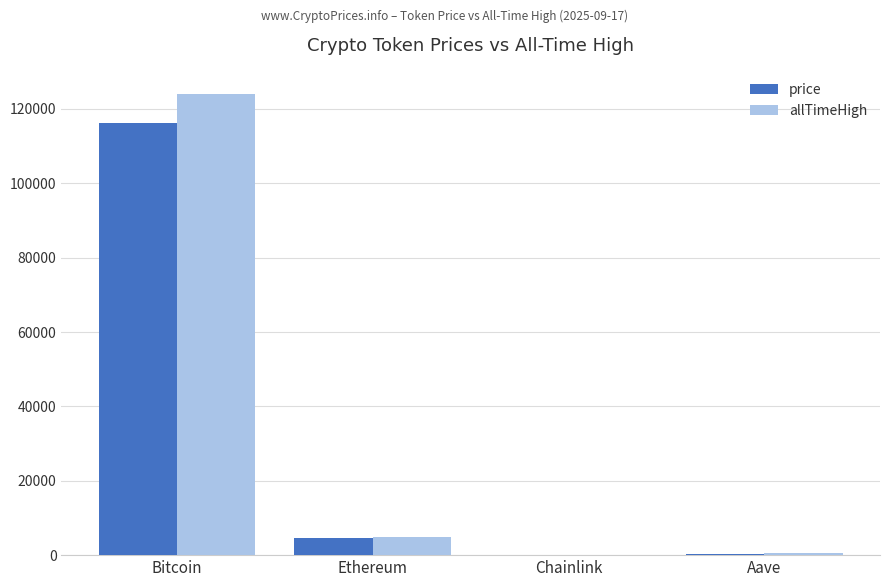

What is the greatest value displayed?

124128.0